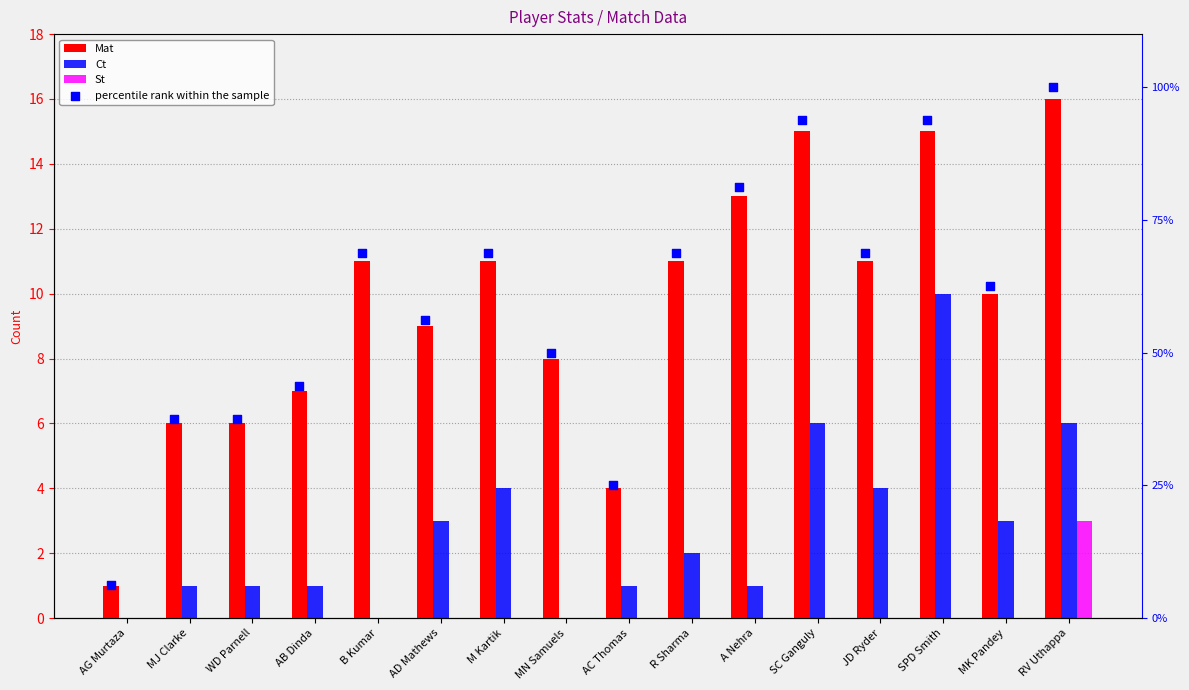

Which series reaches the minimum Y coordinate?

Ct